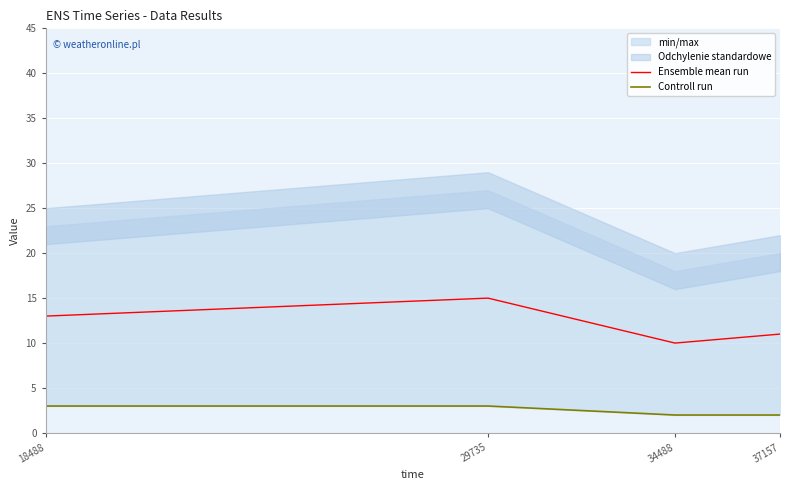

True or false: Ensemble mean run and Controll run cross at least once.

False